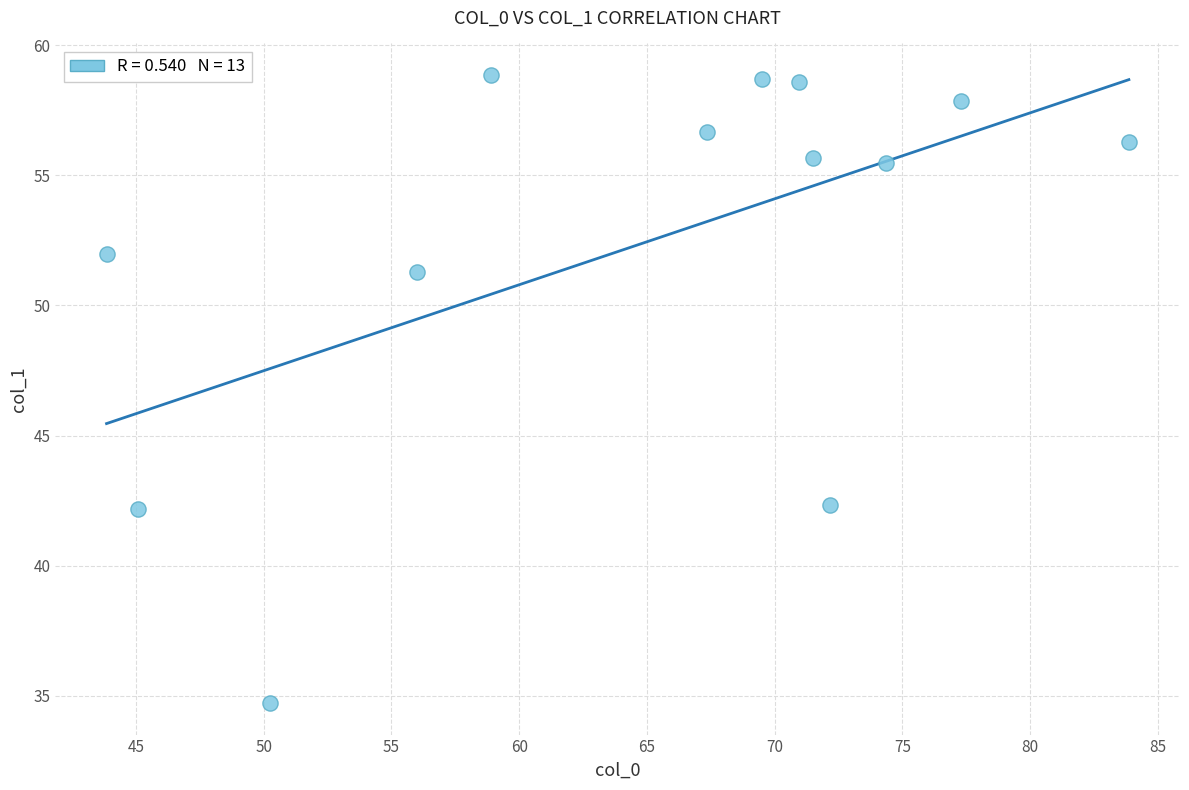

What is the range of Y values (max minus min)?

24.1